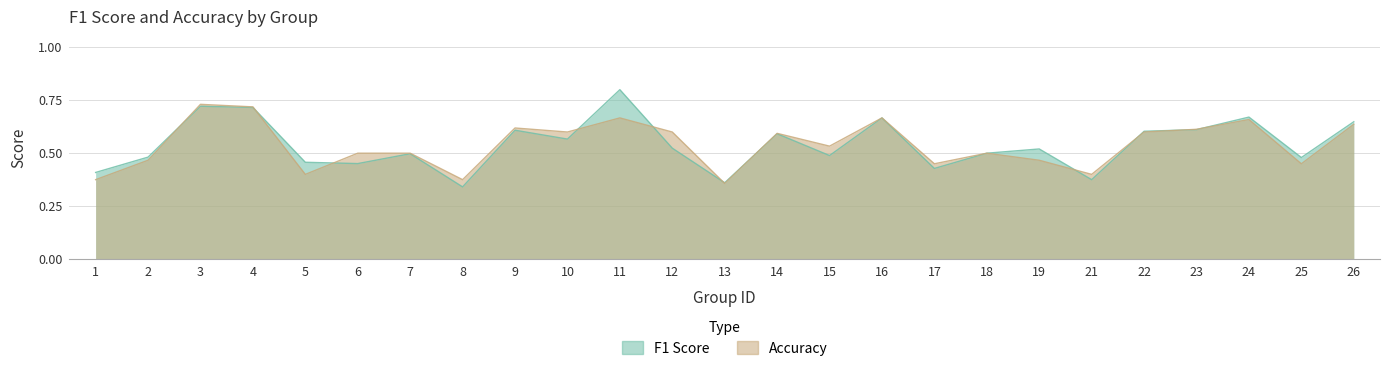

Where do f1 and accuracy first cross each other?

2 and 3